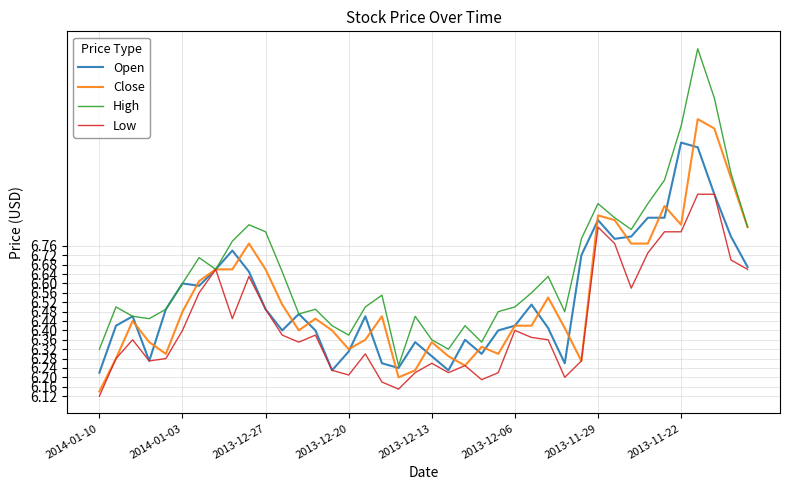

List the series in order of their peak value, lowest first.

Low, Open, Close, High